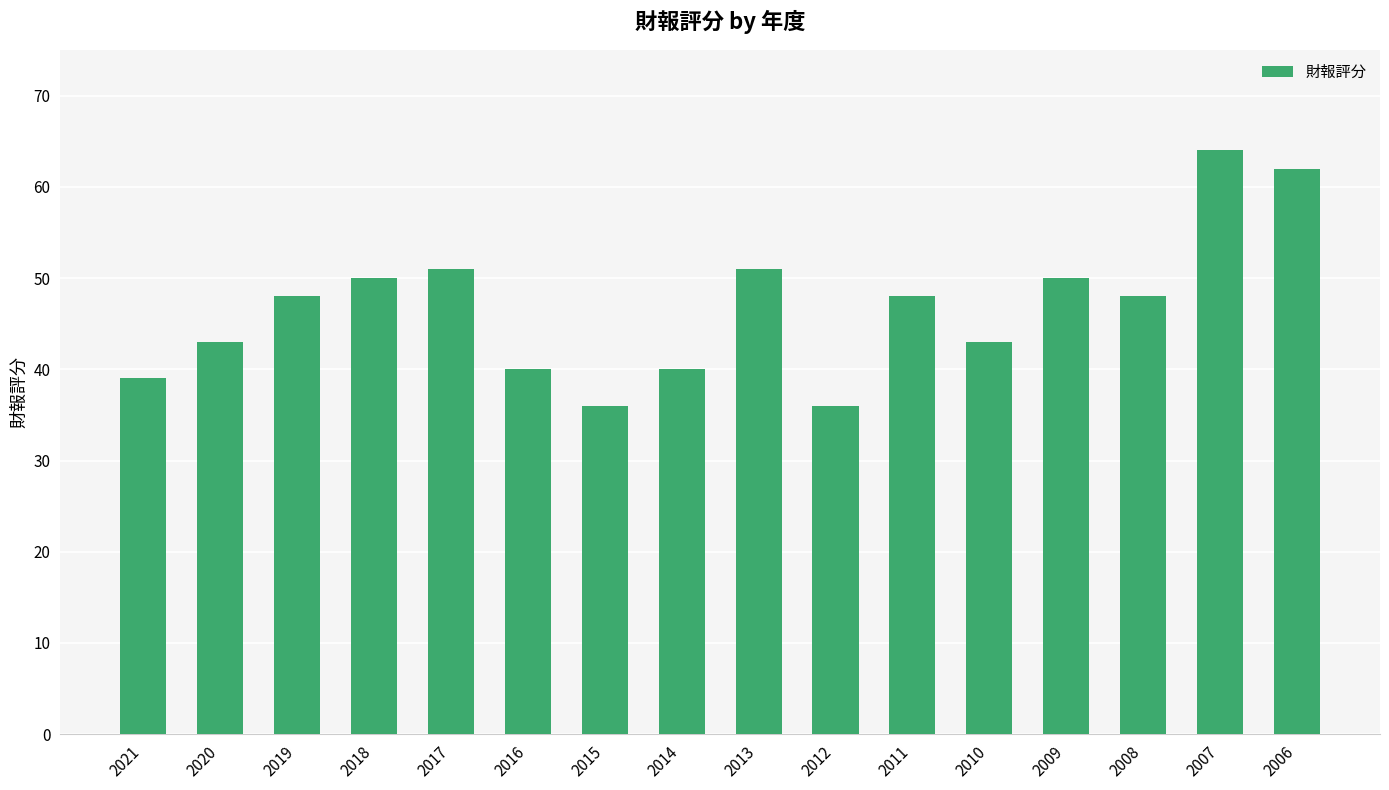

What is the change in value from 2017 to 2008?

-3